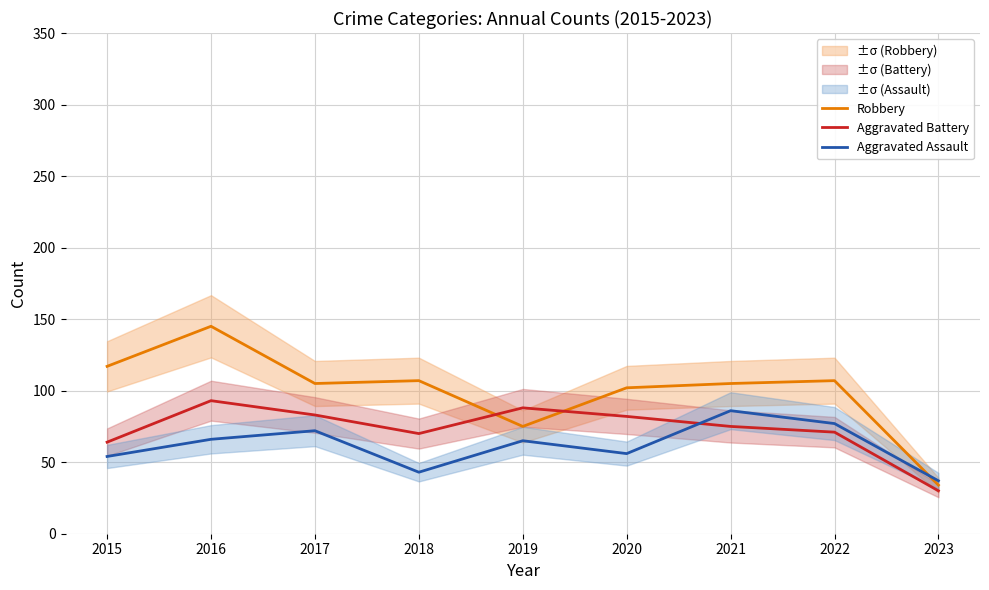

Reading right to left, extract all data points from this chart.

Robbery: 34	107	105	102	75	107	105	145	117
Aggravated Battery: 30	71	75	82	88	70	83	93	64
Aggravated Assault: 37	77	86	56	65	43	72	66	54